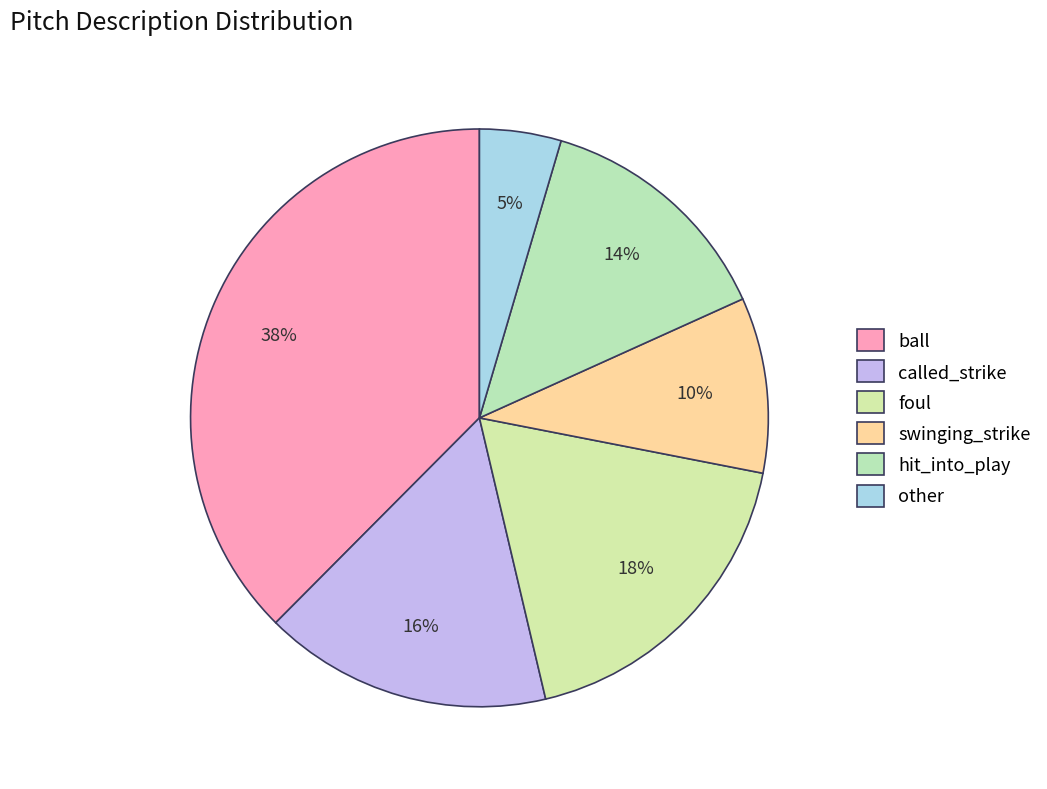

Between ball and hit_into_play, which is larger?

ball